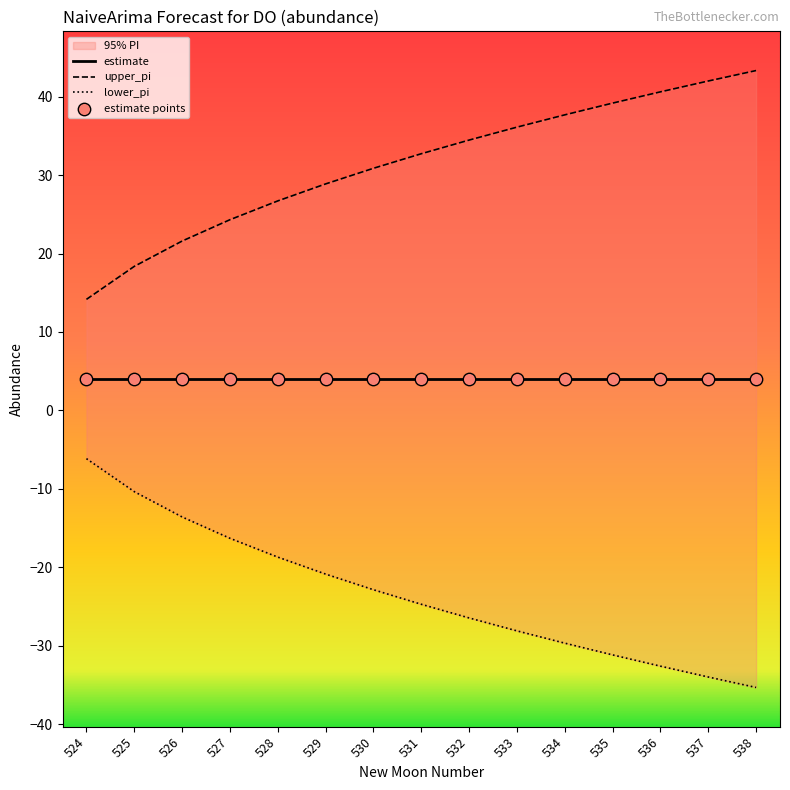

Which series has the largest Y range (max minus min)?

upper_pi